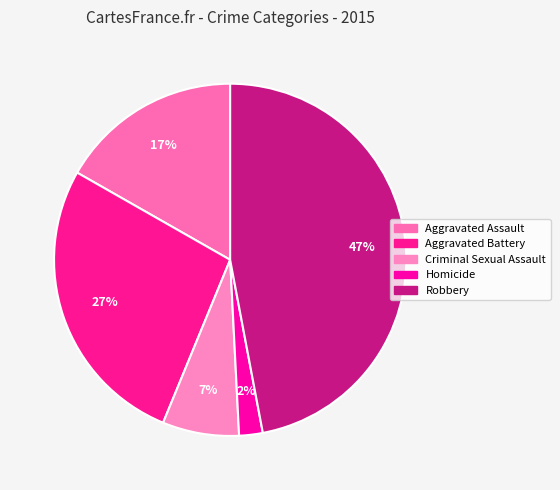

Rank the categories by value from highest to lowest.

Robbery, Aggravated Battery, Aggravated Assault, Criminal Sexual Assault, Homicide